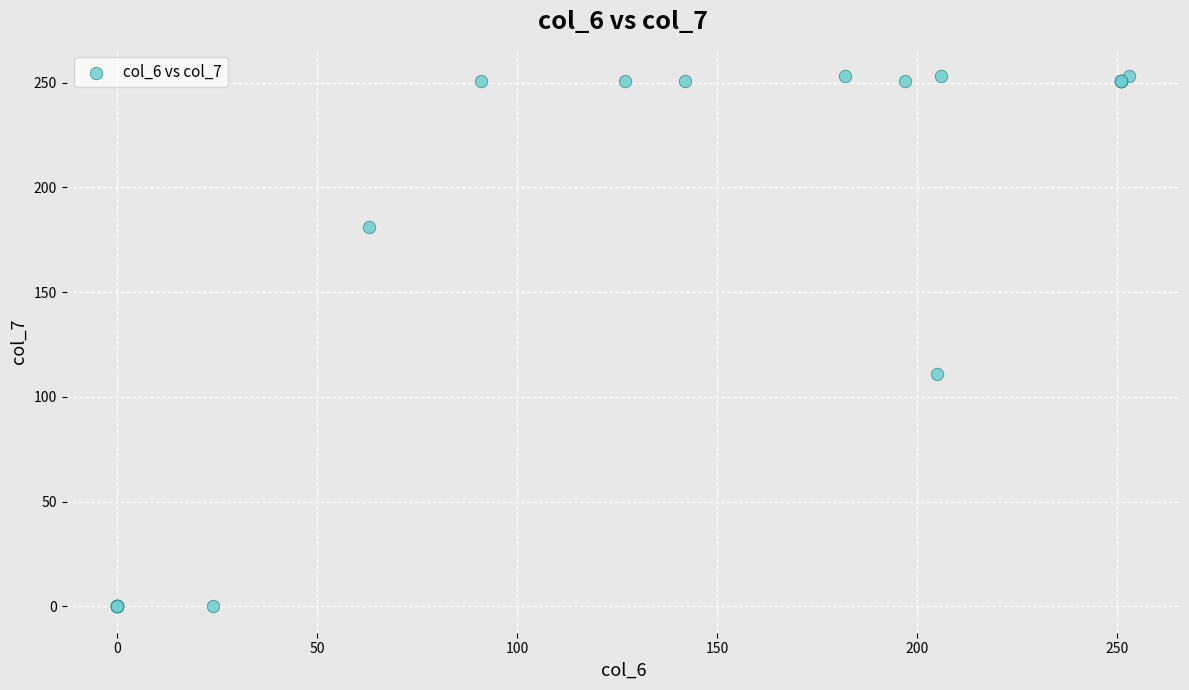

What Y value in the scatter plot is closest to 126?

111